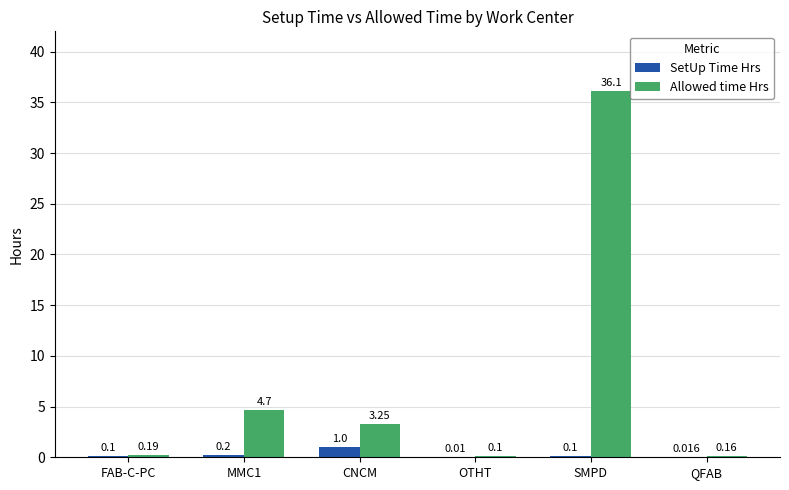

Is the value of Allowed time Hrs at OTHT greater than the value of SetUp Time Hrs at MMC1?

No